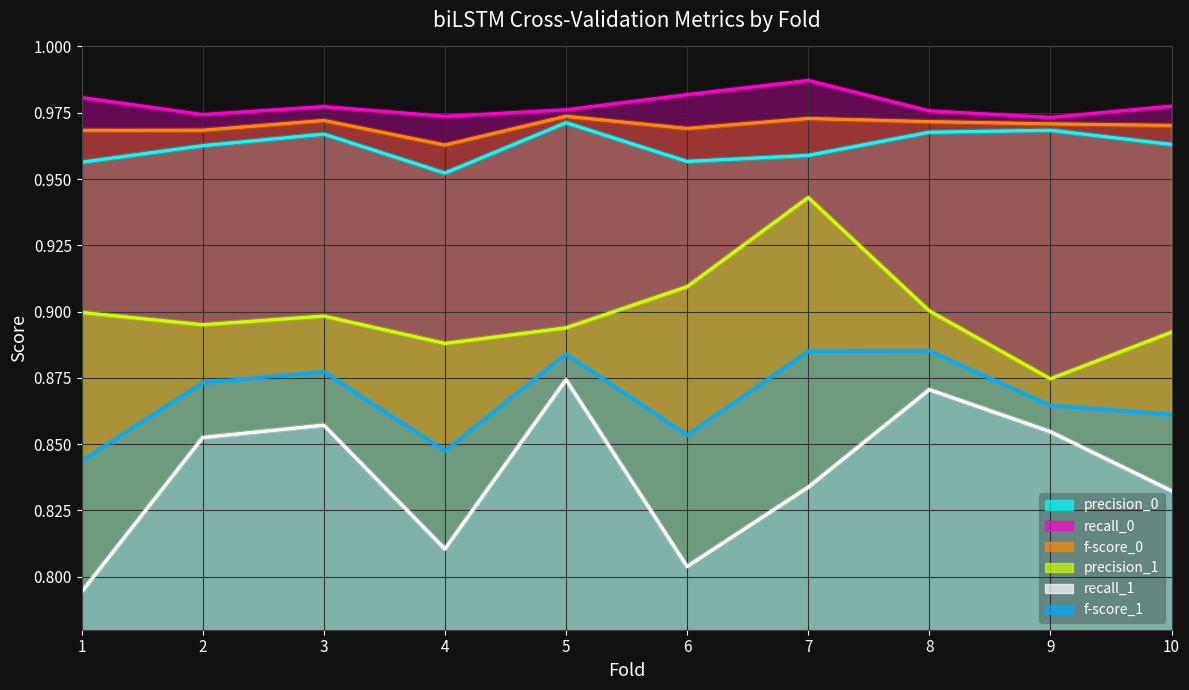

Which category has the highest value across all series?

7